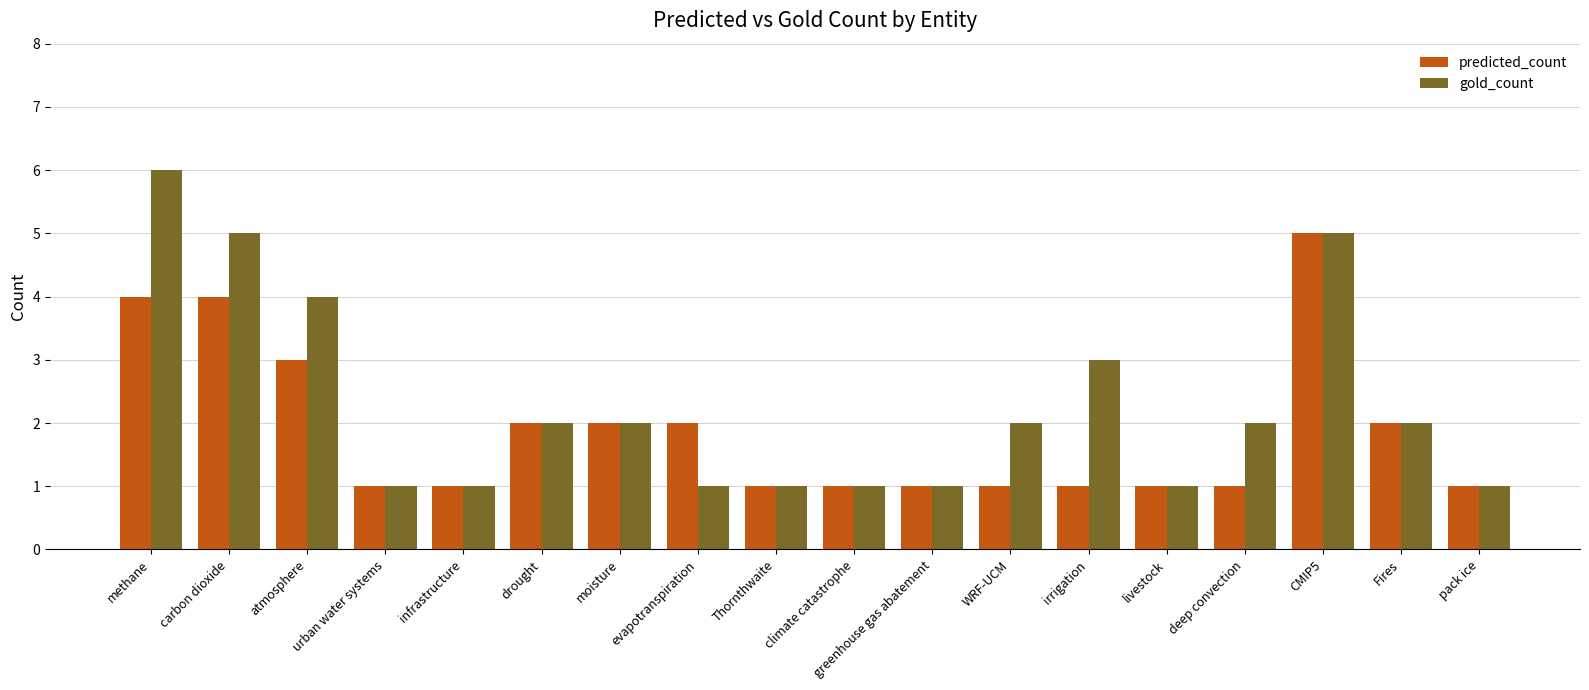

At which label does gold_count reach its peak?

methane